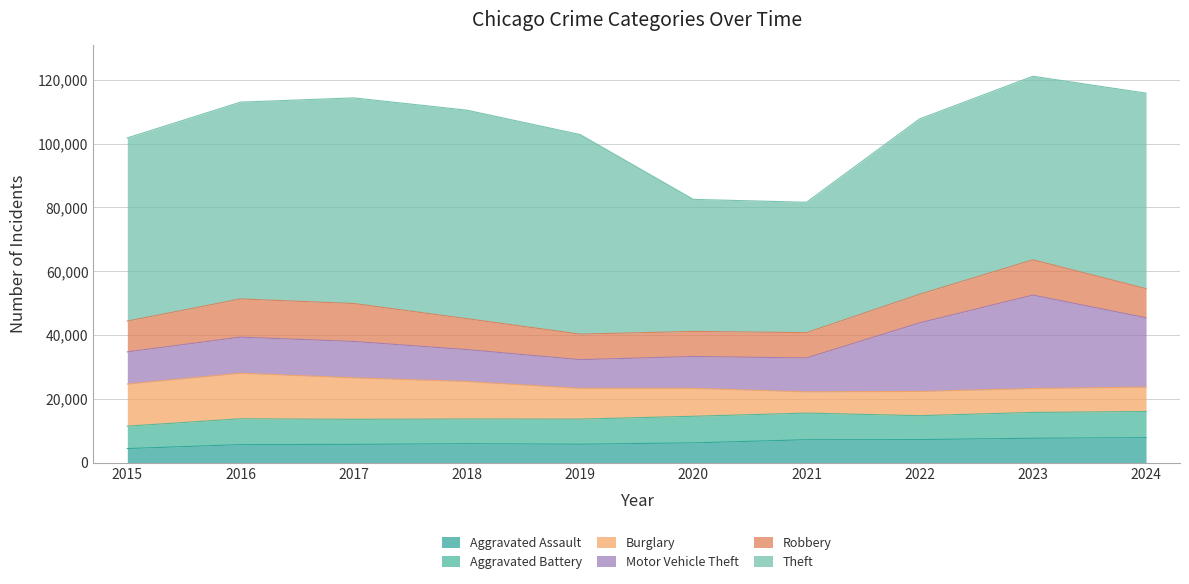

What is the lowest value of the Aggravated Assault series?

4480